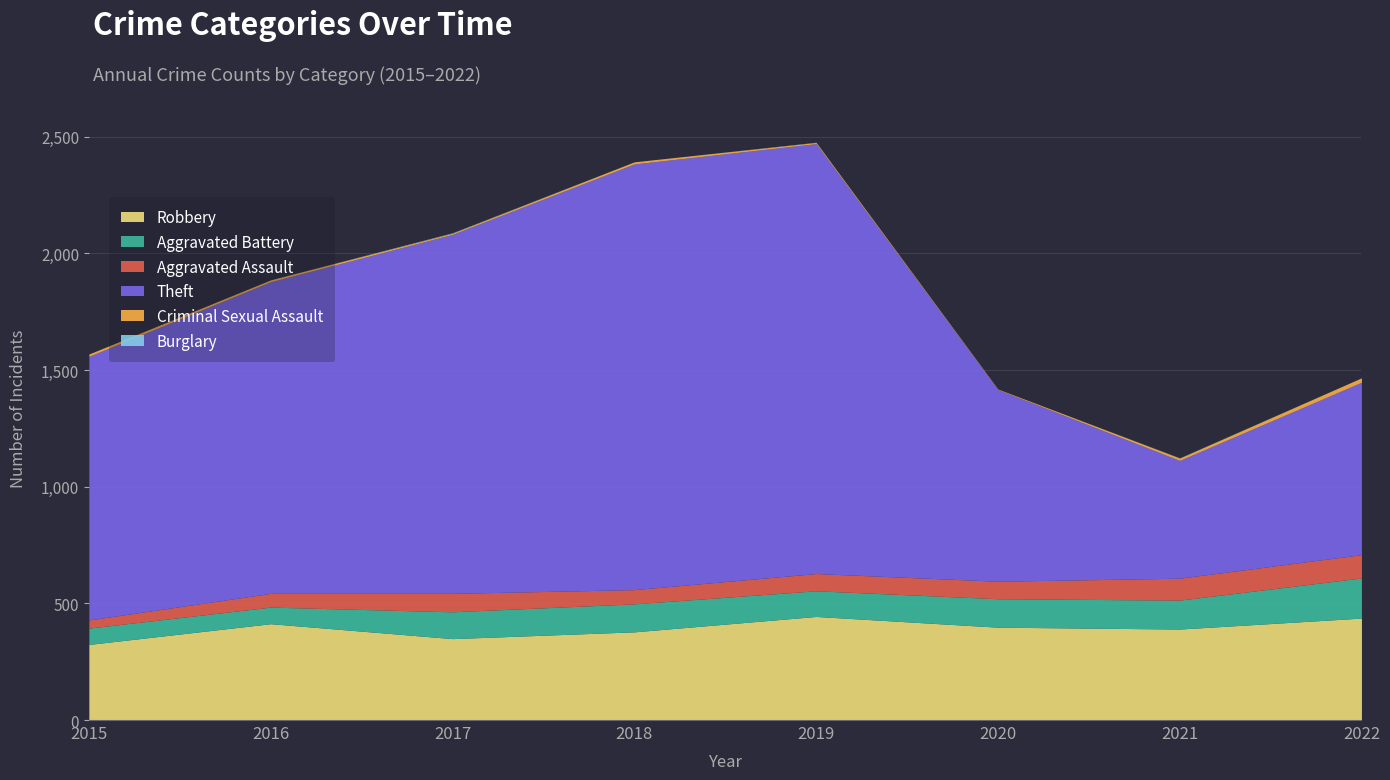

The value of Aggravated Assault at 2018 is 61. True or false?

True